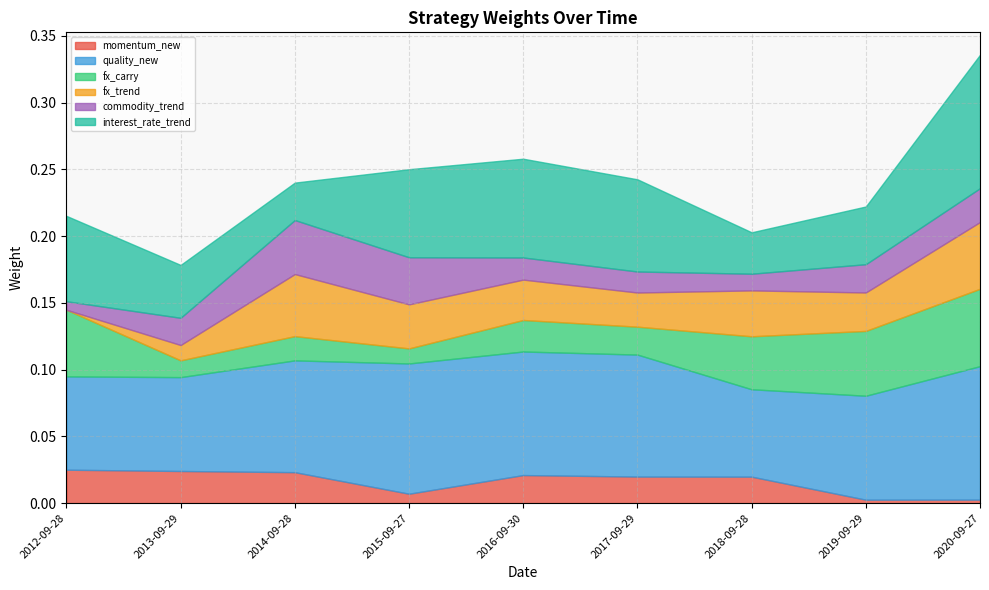

At how many categories does at least one series exceed 0?

9